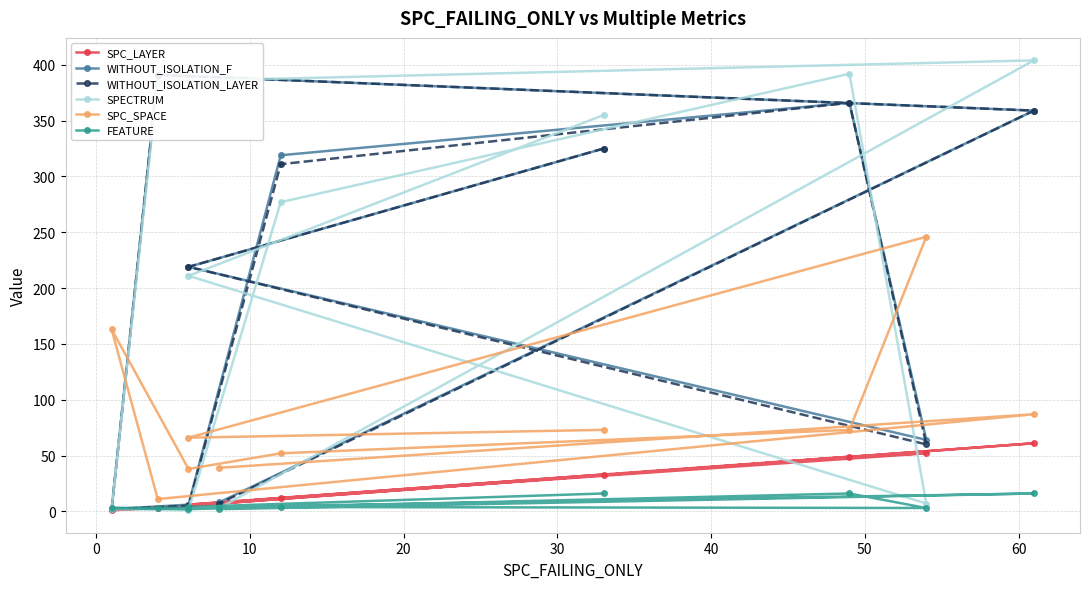

Which series ends up on top after the final intersection of SPECTRUM and FEATURE?

SPECTRUM